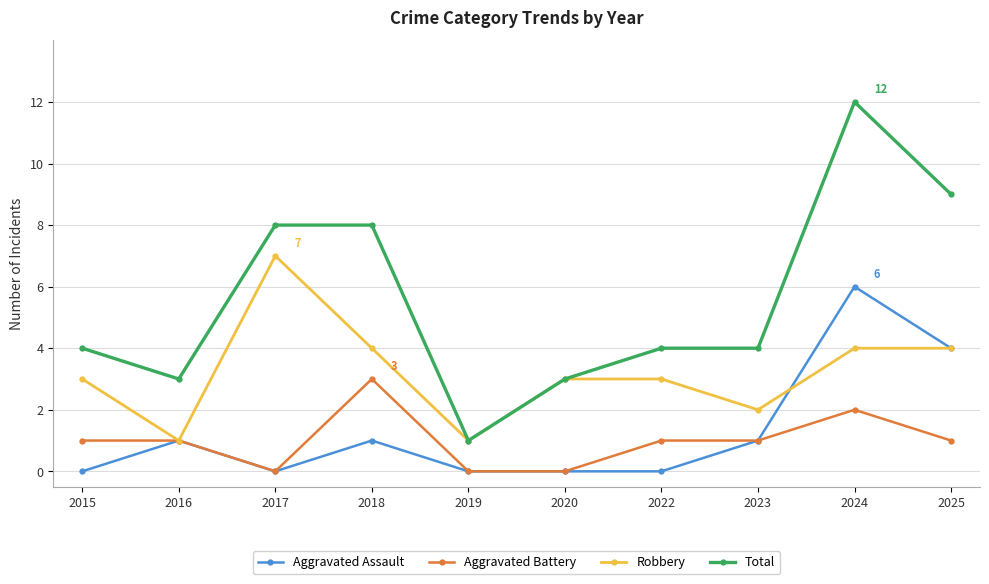

What is the difference between the maximum and second lowest values in the Aggravated Assault series?

6